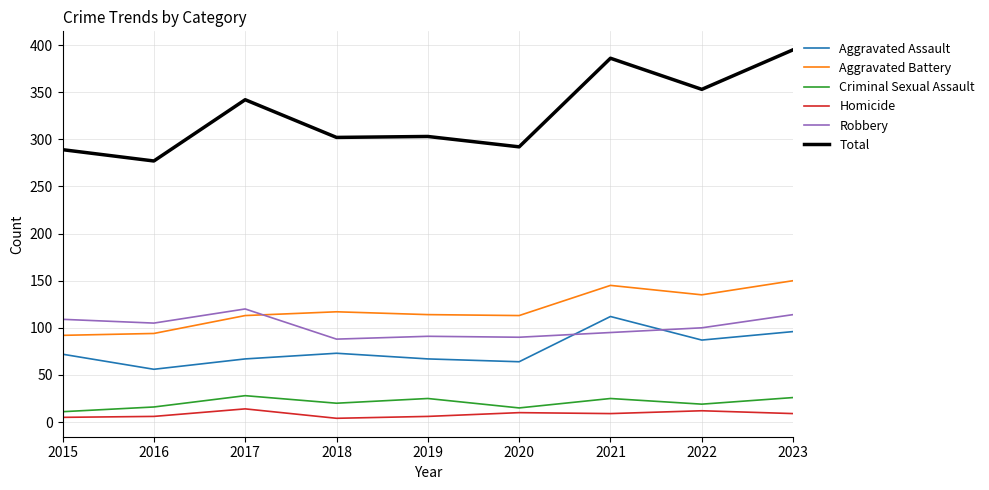

At 2016, list the series in order from largest to smallest.

Total, Robbery, Aggravated Battery, Aggravated Assault, Criminal Sexual Assault, Homicide